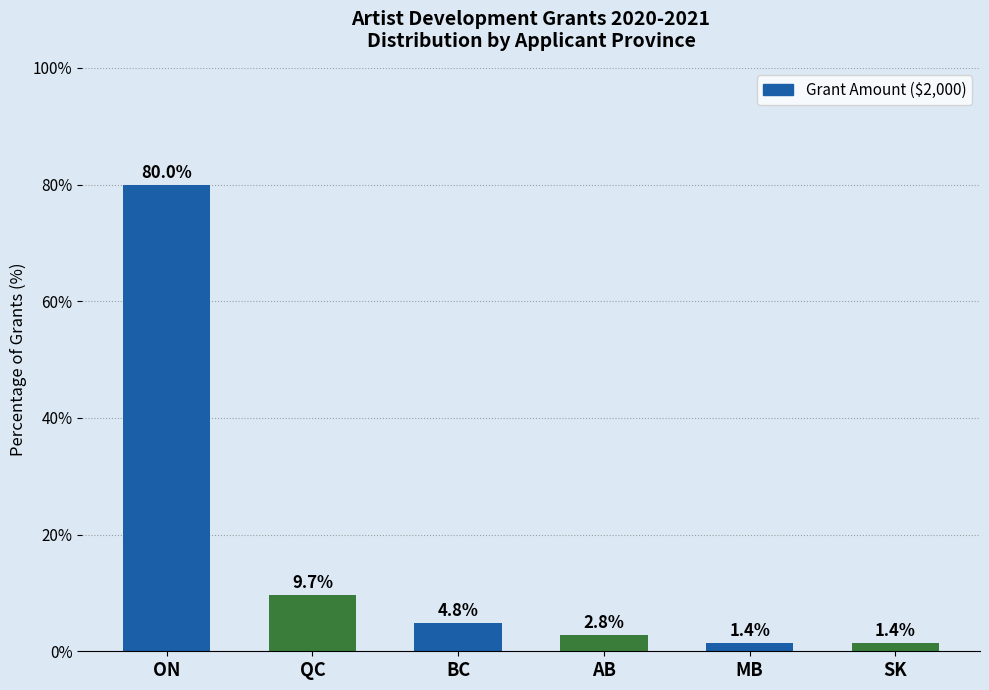

Reading left to right, what are all the values shown in this chart?

ON=80.0	QC=9.7	BC=4.8	AB=2.8	MB=1.4	SK=1.4